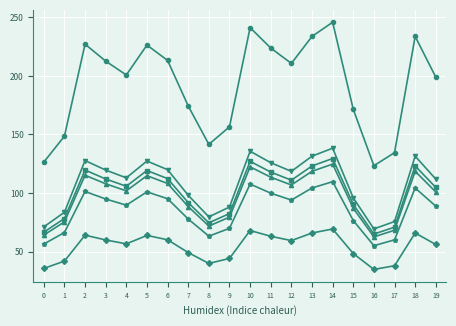

What is the total value across all series at 19?

661.3